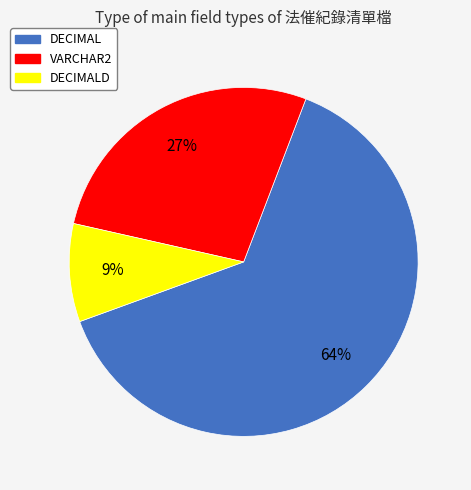

To the nearest percent, what is the average slice percentage?

33%